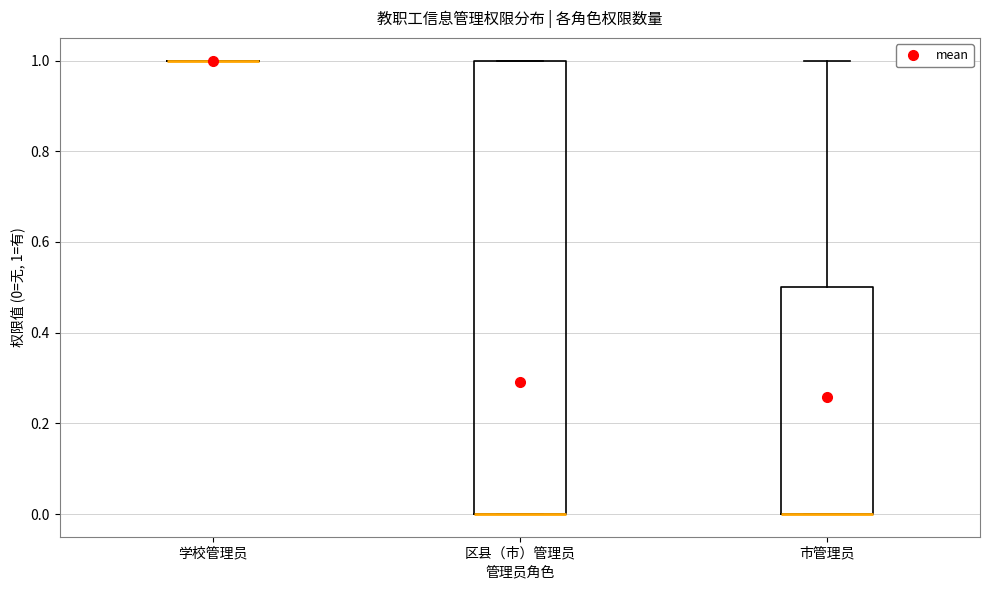

Reading left to right, transcribe this box plot: for each box, give where its median line is, the range the box spans, and where its two whiskers end, as read against the y-axis. The values are not printed on the chart, so give them approximately, as read against the axis.

学校管理员: box collapsed to a line at 1.0, whiskers 1.0 to 1.0
区县（市）管理员: median 0.0 (drawn on the box's lower edge), box 0.0 to 1.0, whiskers 0.0 to 1.0
市管理员: median 0.0 (drawn on the box's lower edge), box 0.0 to 0.5, whiskers 0.0 to 1.0